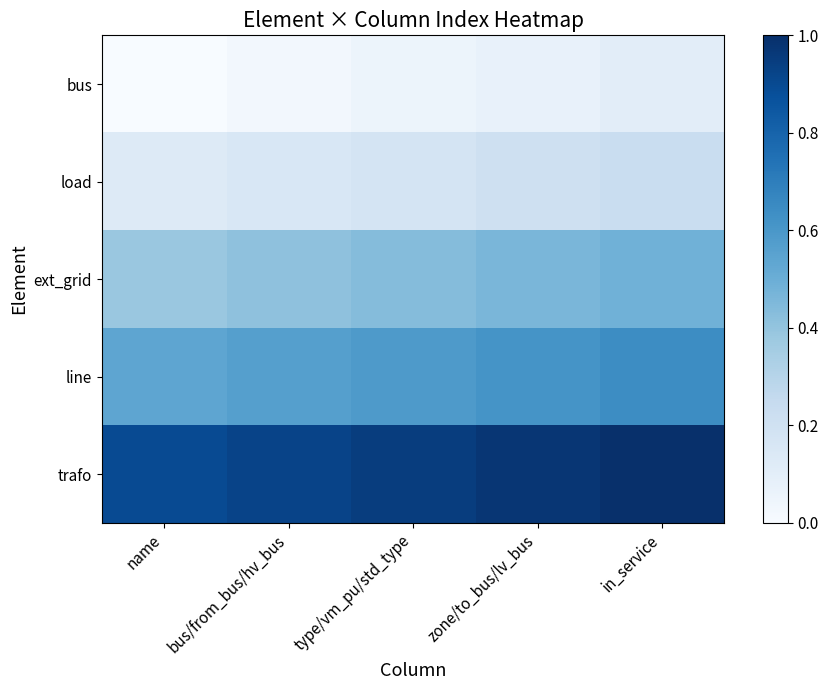

Which series has the largest total across all categories?

trafo